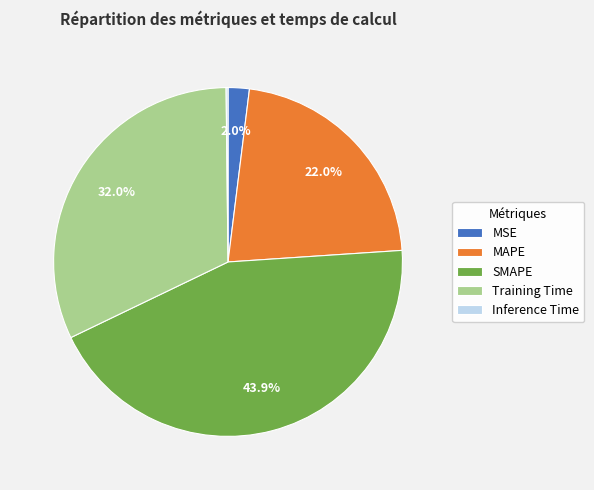

To the nearest percent, what is the difference between the largest and smallest slice percentages?

44%